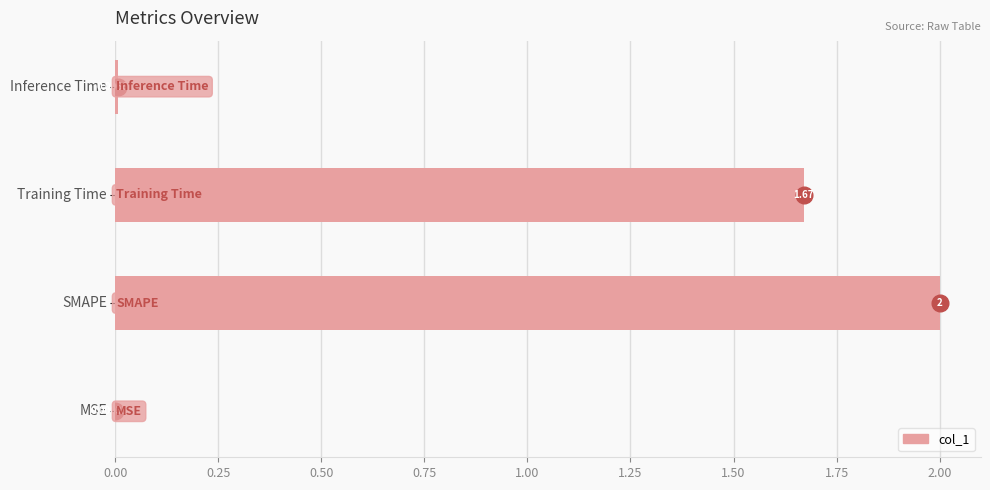

How many categories are shown in the chart?

4